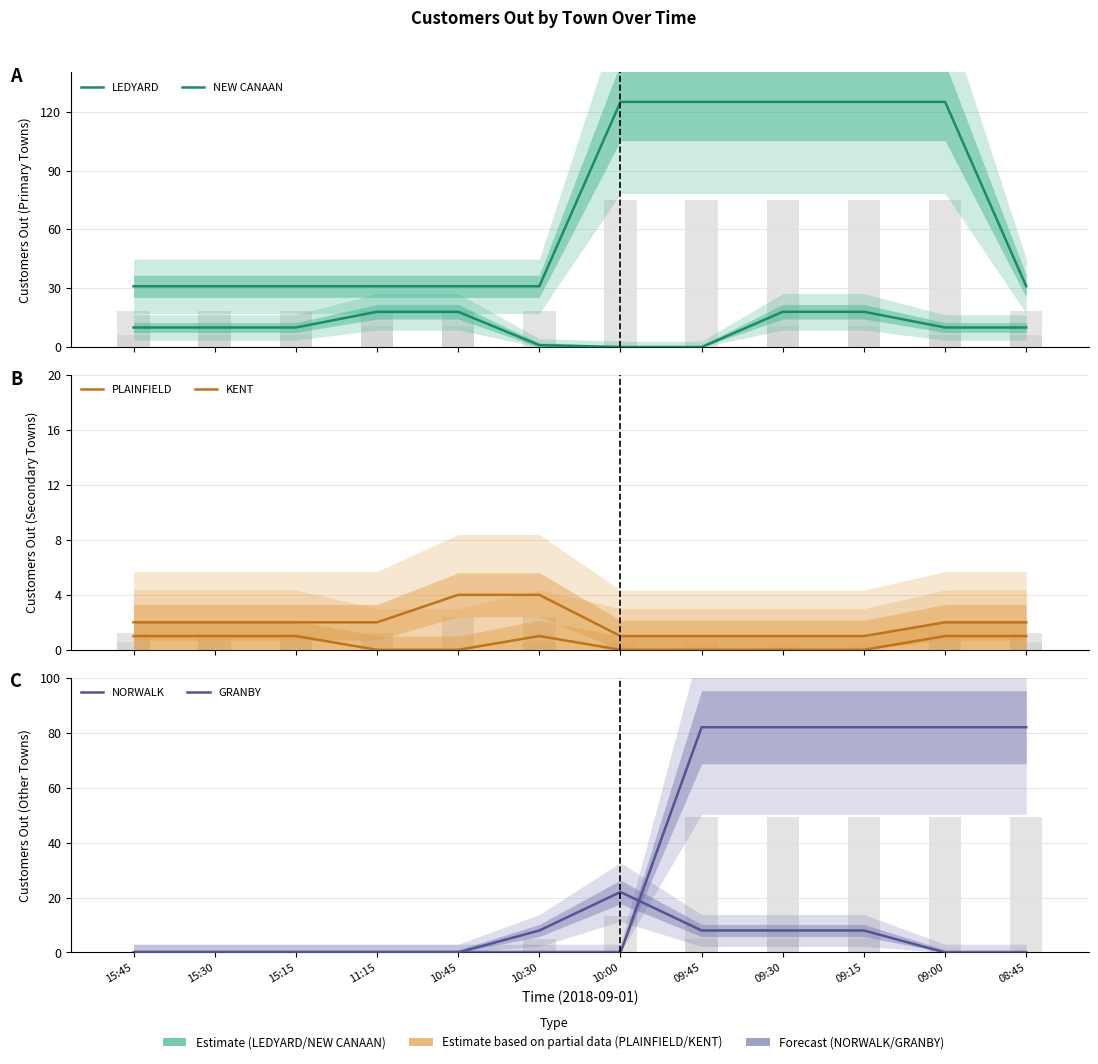

Count the PLAINFIELD values in the range 0 to 1.

12